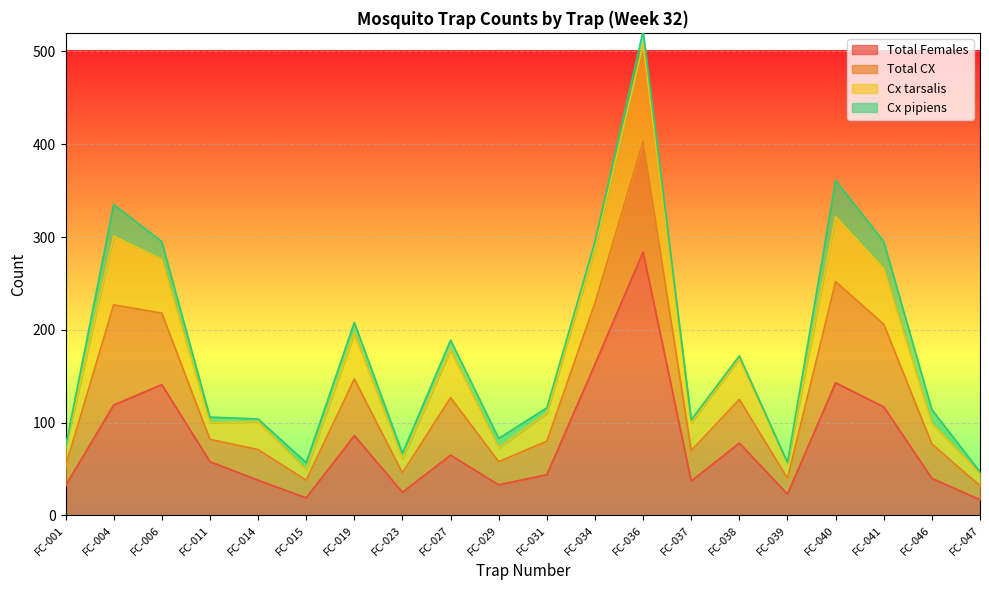

How many interior local valleys does the Cx tarsalis series have?

6